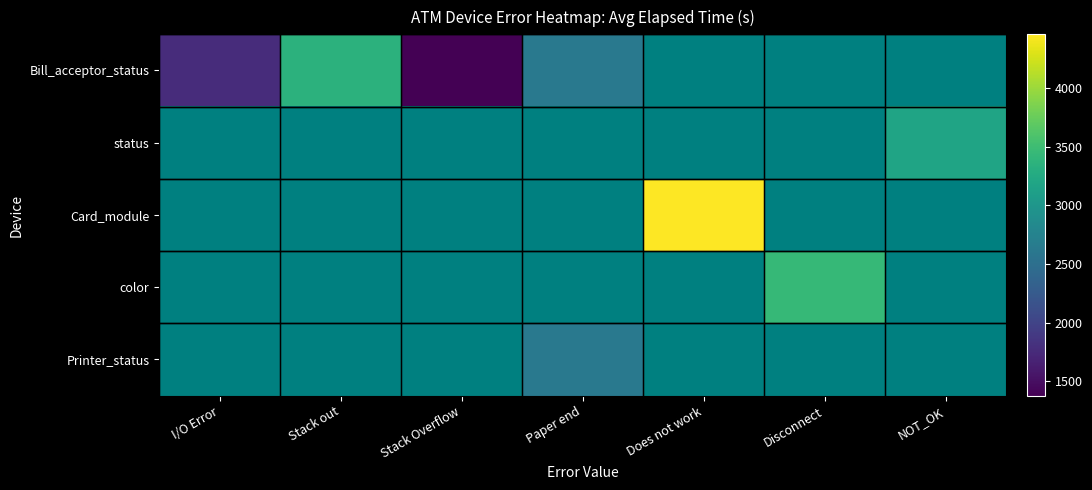

At which category is the sum across all series the highest?

Paper end